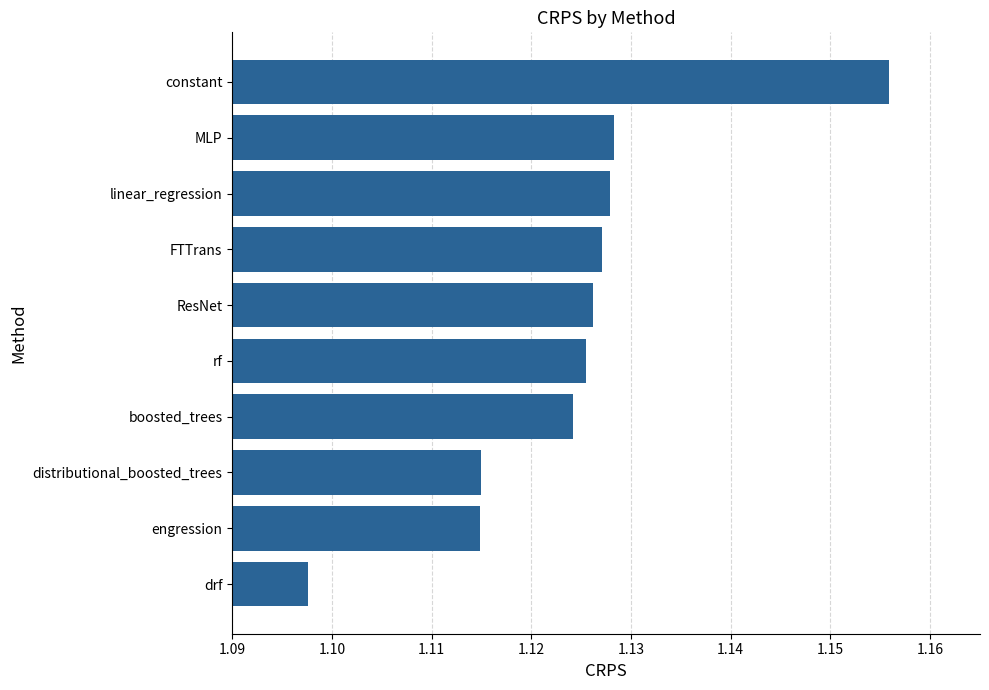

The chart shows a value of 0.7 at ResNet. True or false?

False